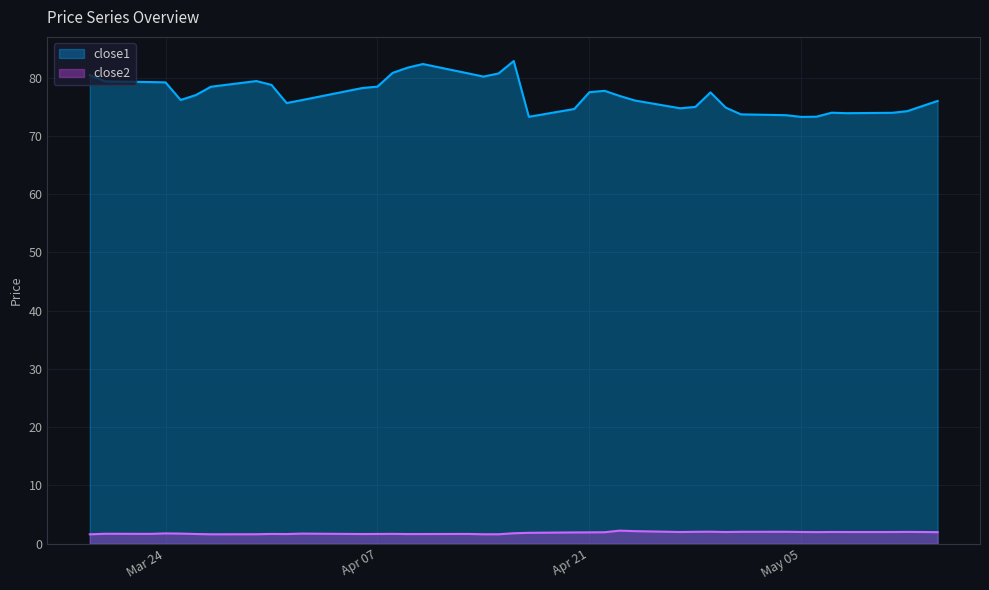

What is the approximate value of close1 at May 05?

73.3